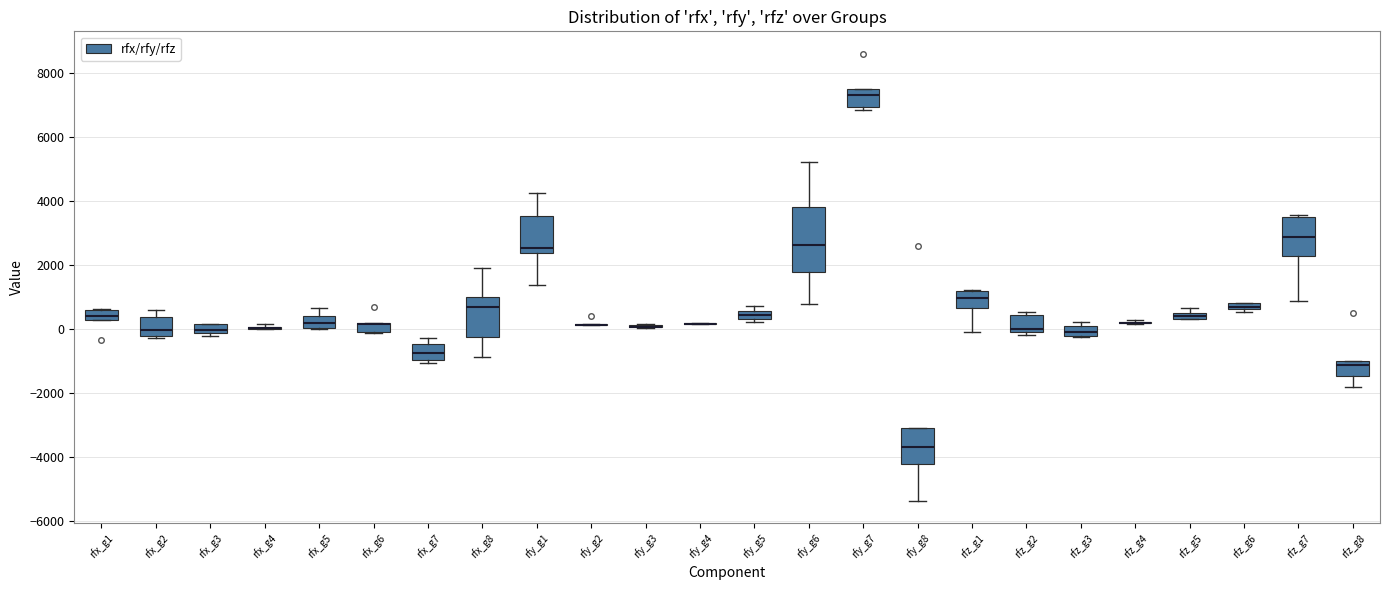

Where does the median line of the box for rfx_g3 sit on the y-axis? The values are not printed on the chart, so give them approximately, as read against the axis.

0